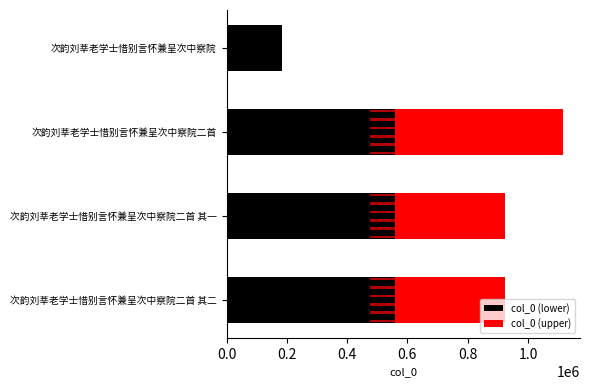

Which series has the widest spread of values?

col_0 (upper)